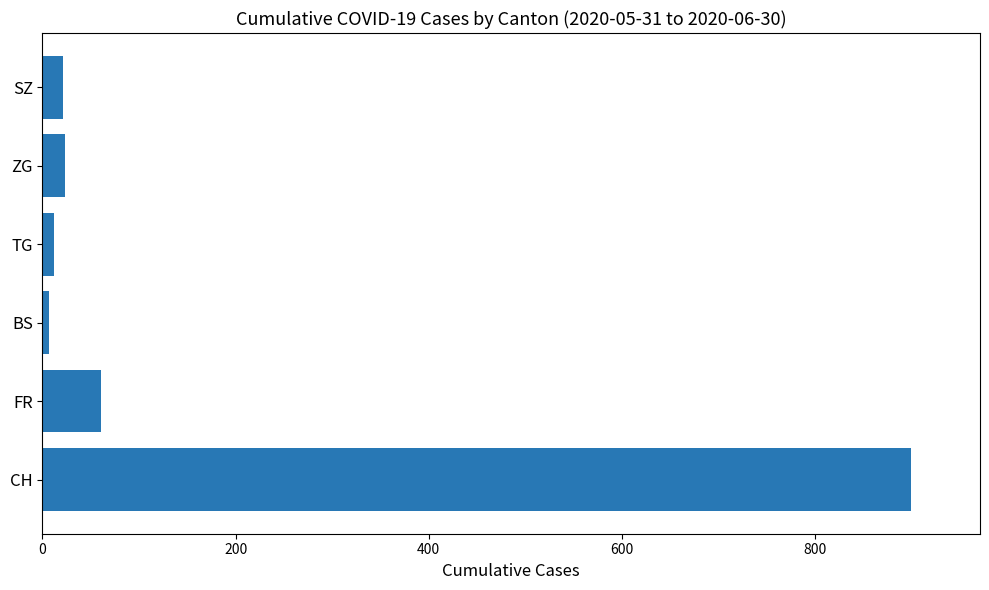

What is the difference between the second highest and second lowest values?

49